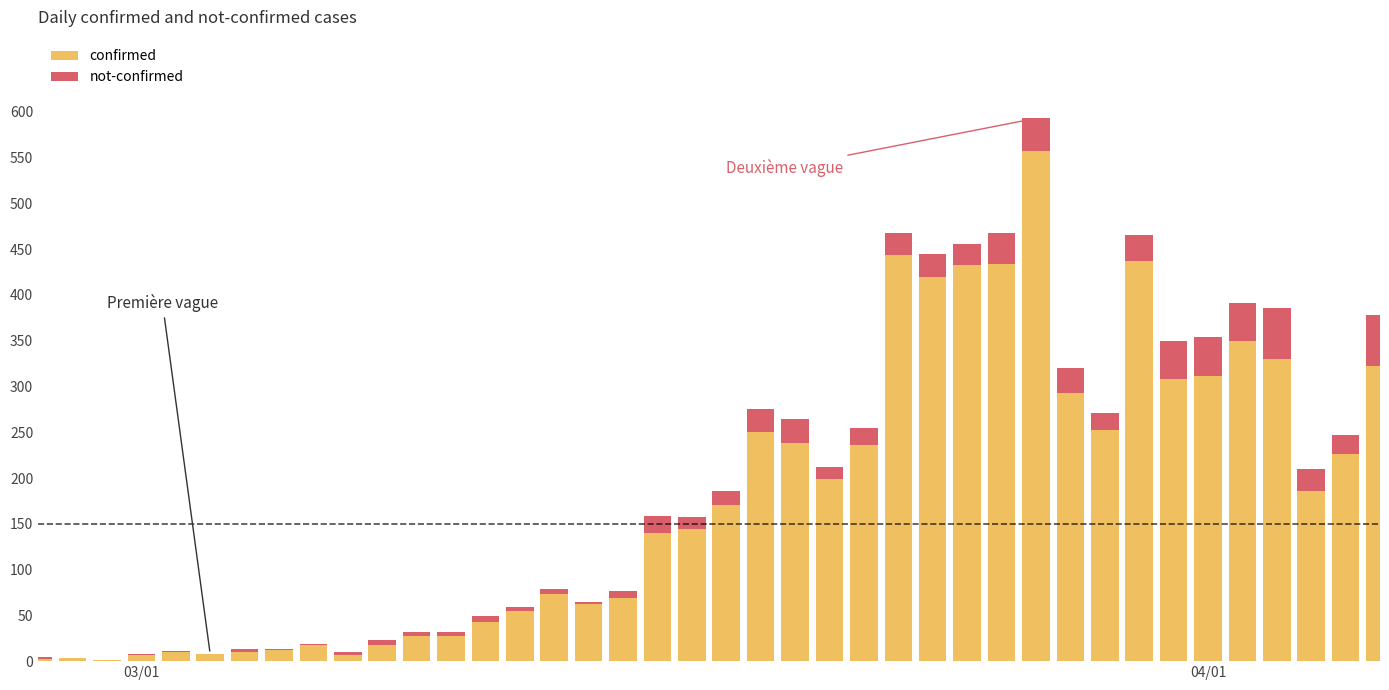

What is the maximum value for confirmed?

557